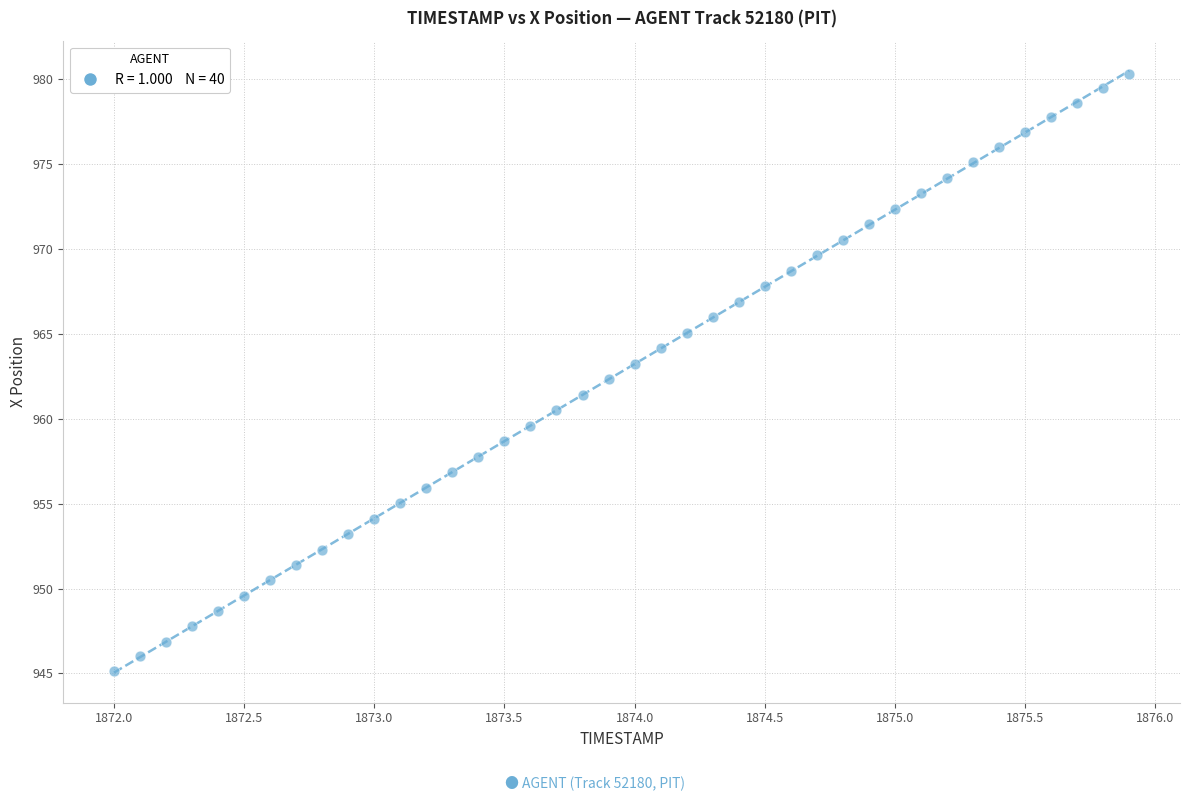

What is the range of X values (max minus min)?

3.9